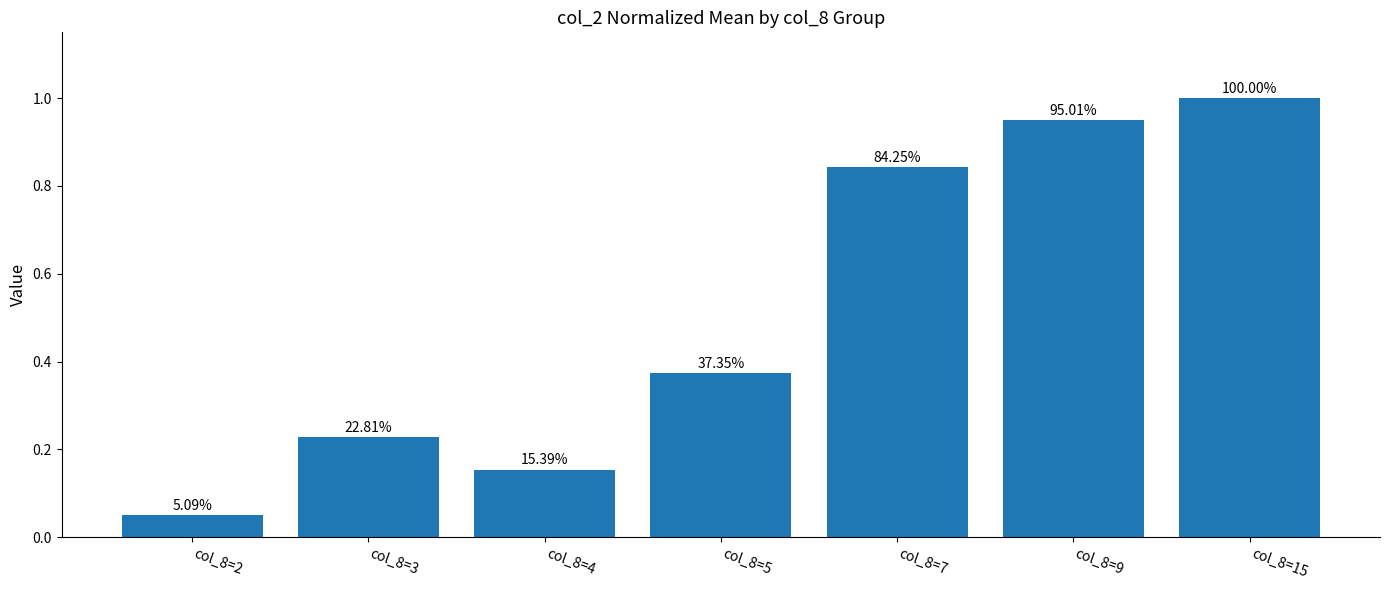

Reading left to right, list all the values displayed in this chart.

0.1	0.2	0.2	0.4	0.8	1.0	1.0